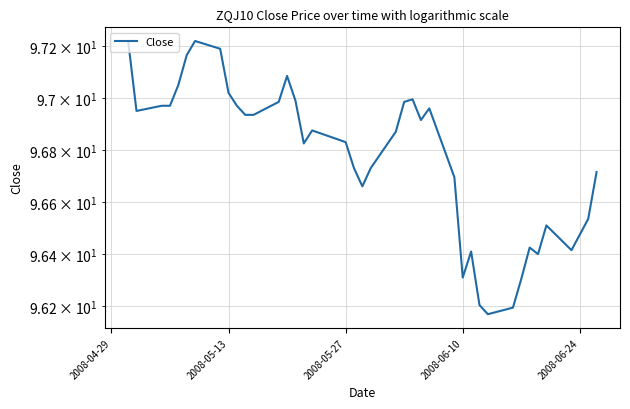

What is the value of the 8th point from the left?

97.2